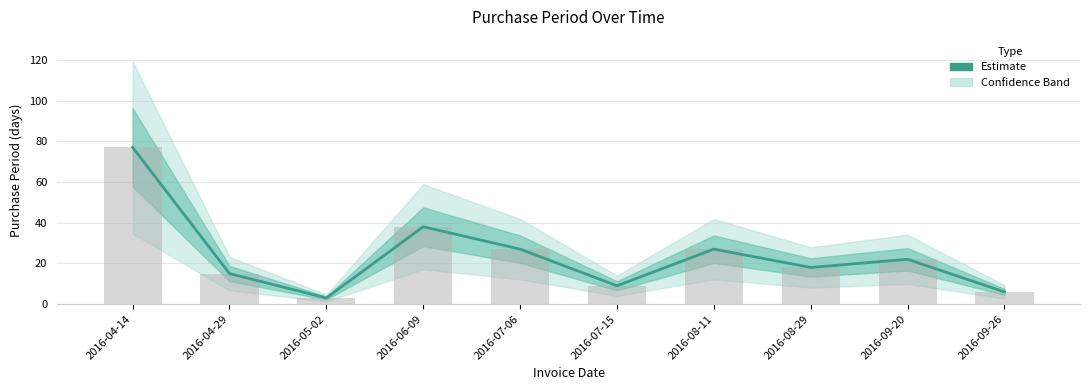

What is the difference between the values at 2016-05-02 and 2016-06-09?

35